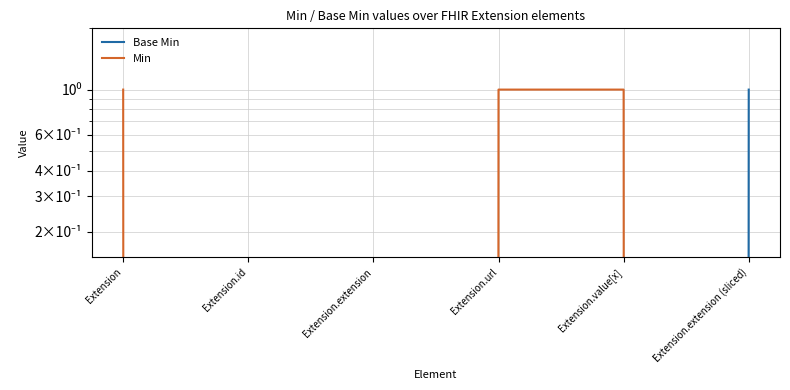

True or false: Base Min and Min cross at least once.

True